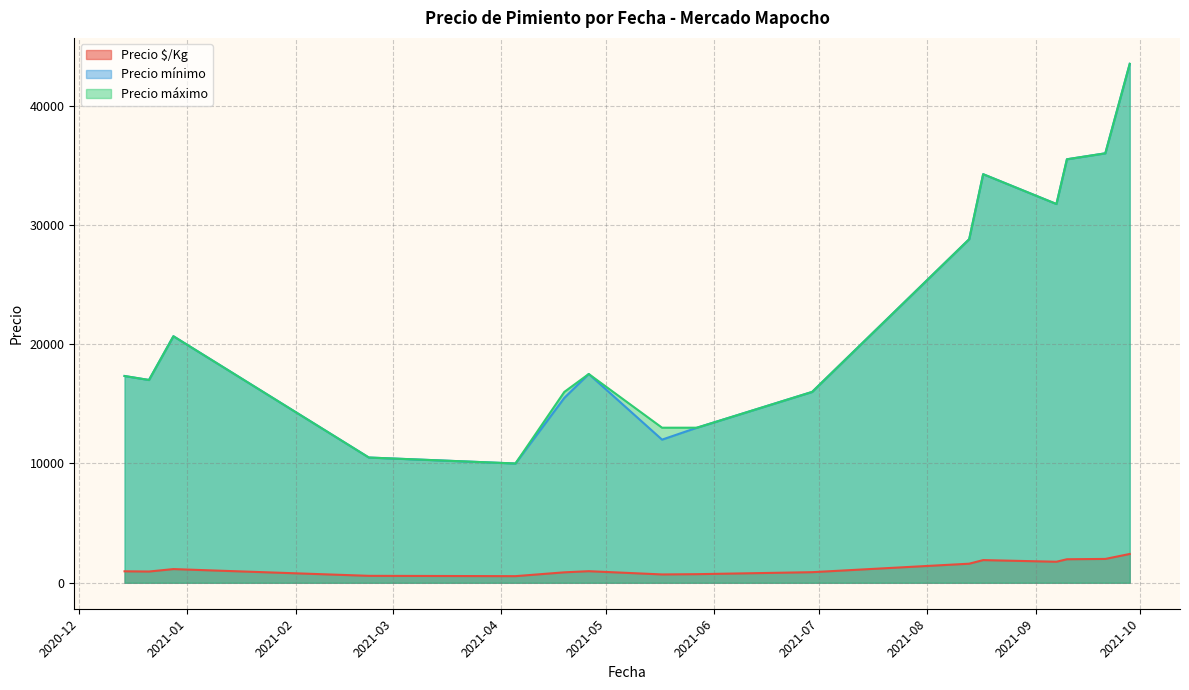

True or false: Precio $/Kg has a value of 1556 at 2021-08-13.

True